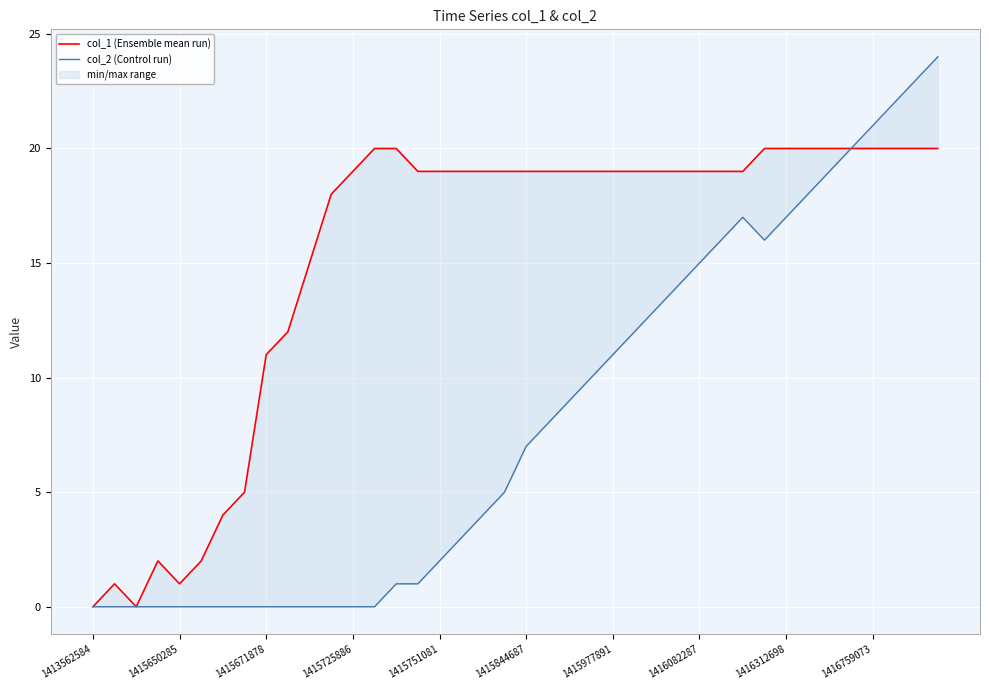

Does the chart display data point markers on the line(s)?

No